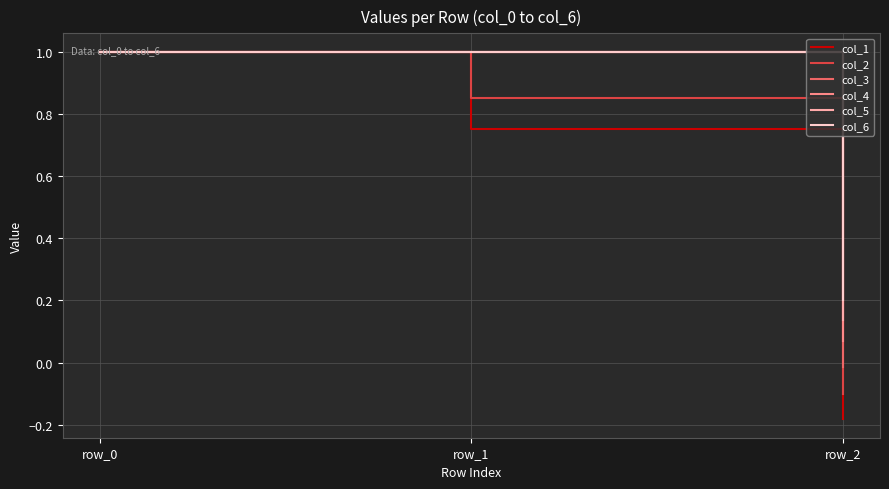

At which label does col_6 reach its minimum?

row_2